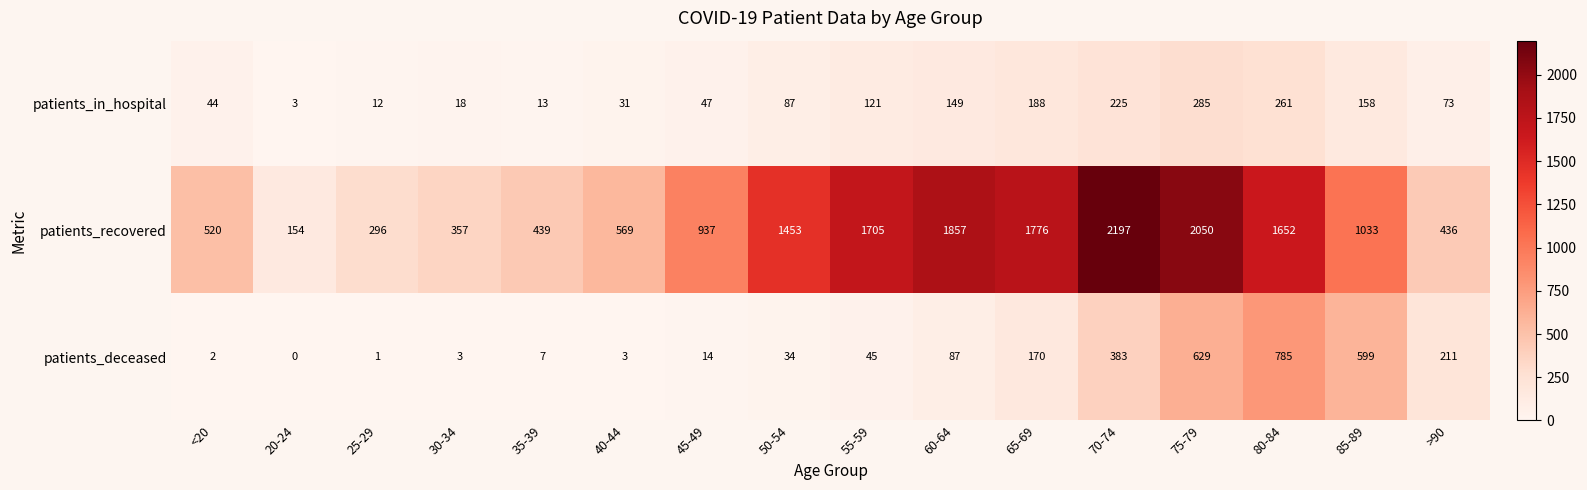

At which label is patients_recovered closest to 1175?

85-89